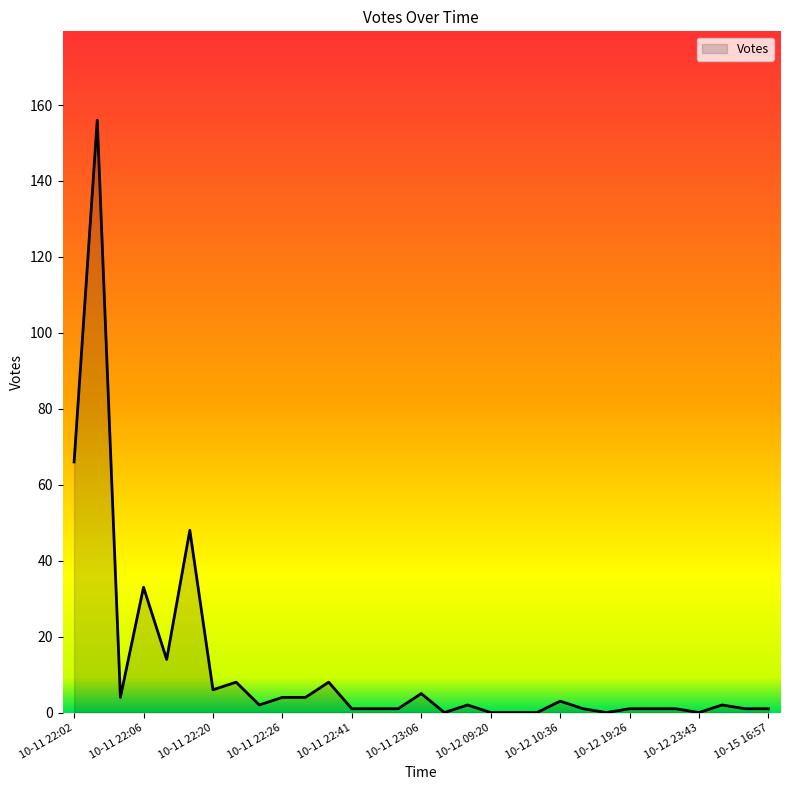

What is the maximum value shown in the chart?

156